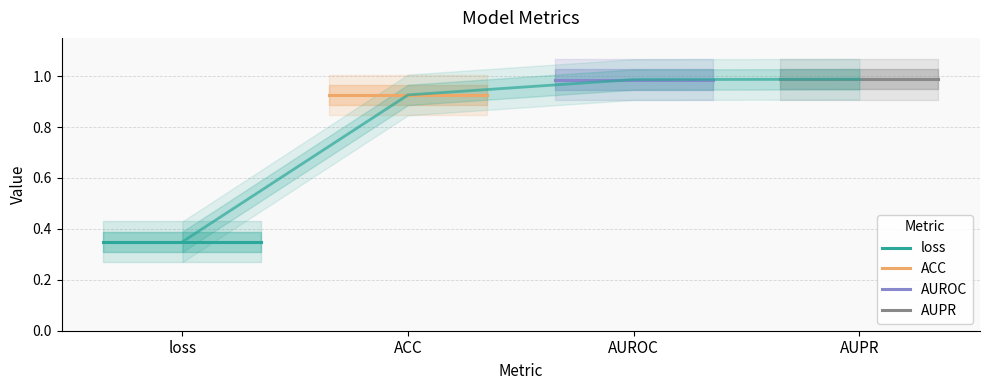

The value of AUROC at loss is 0.7. True or false?

False